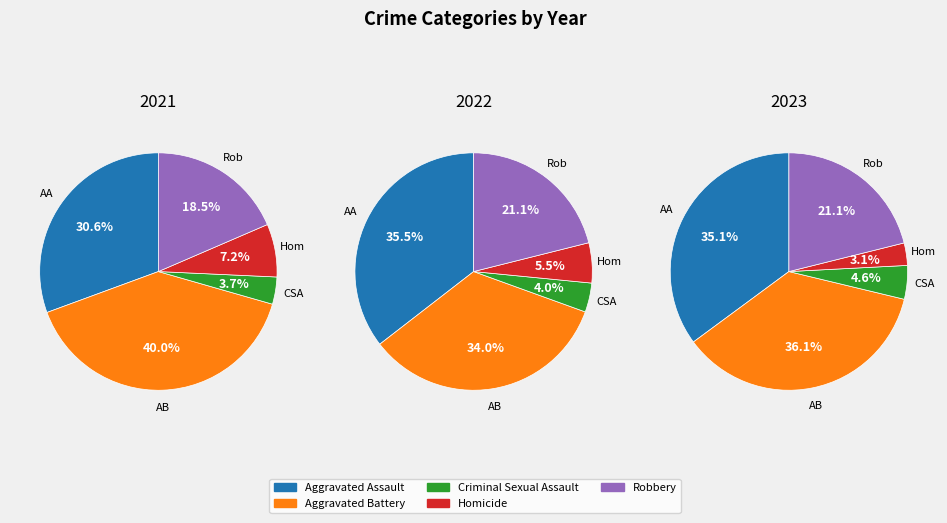

What is the change in value from Aggravated Assault to Robbery?

-55